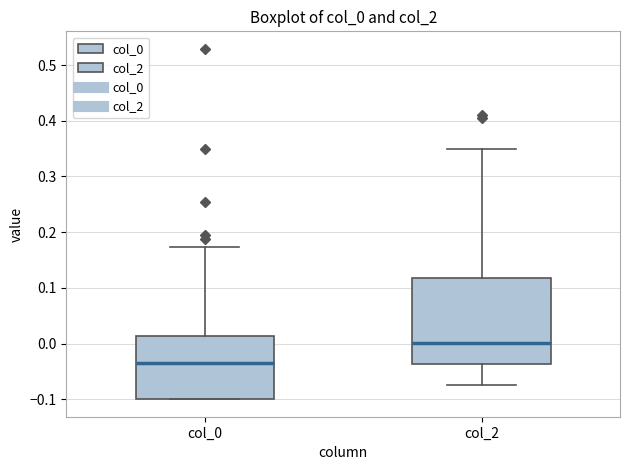

Where does the median line of the box for col_2 sit on the y-axis? The values are not printed on the chart, so give them approximately, as read against the axis.

0.00